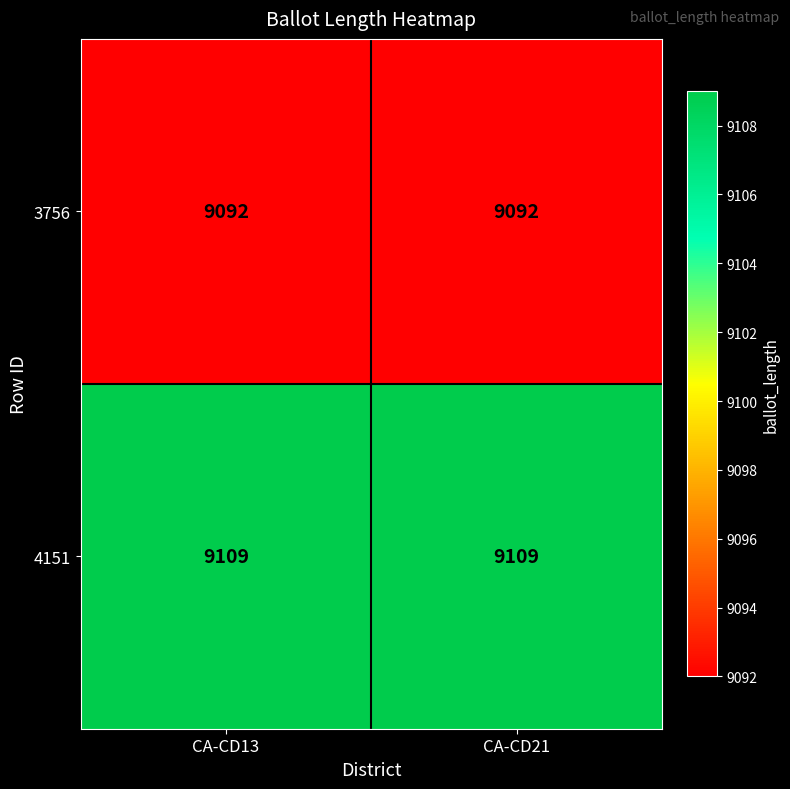

What is the difference between the highest and lowest values at CA-CD21?

17